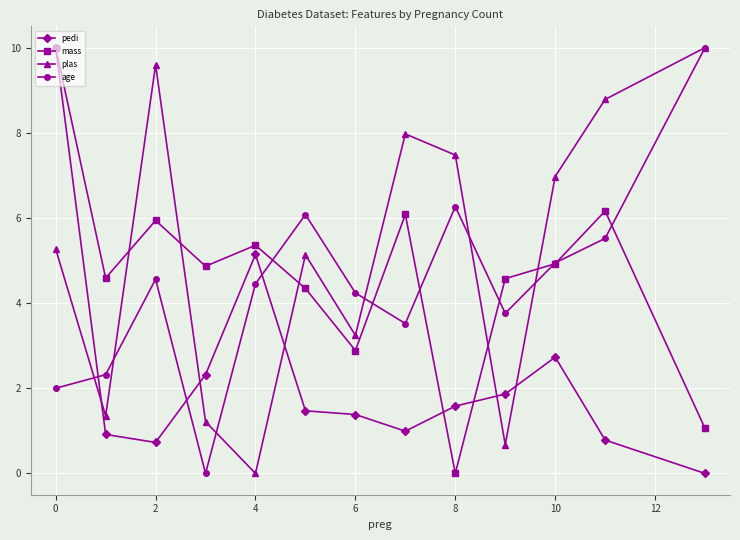

How many intersections are there between mass and plas?

5